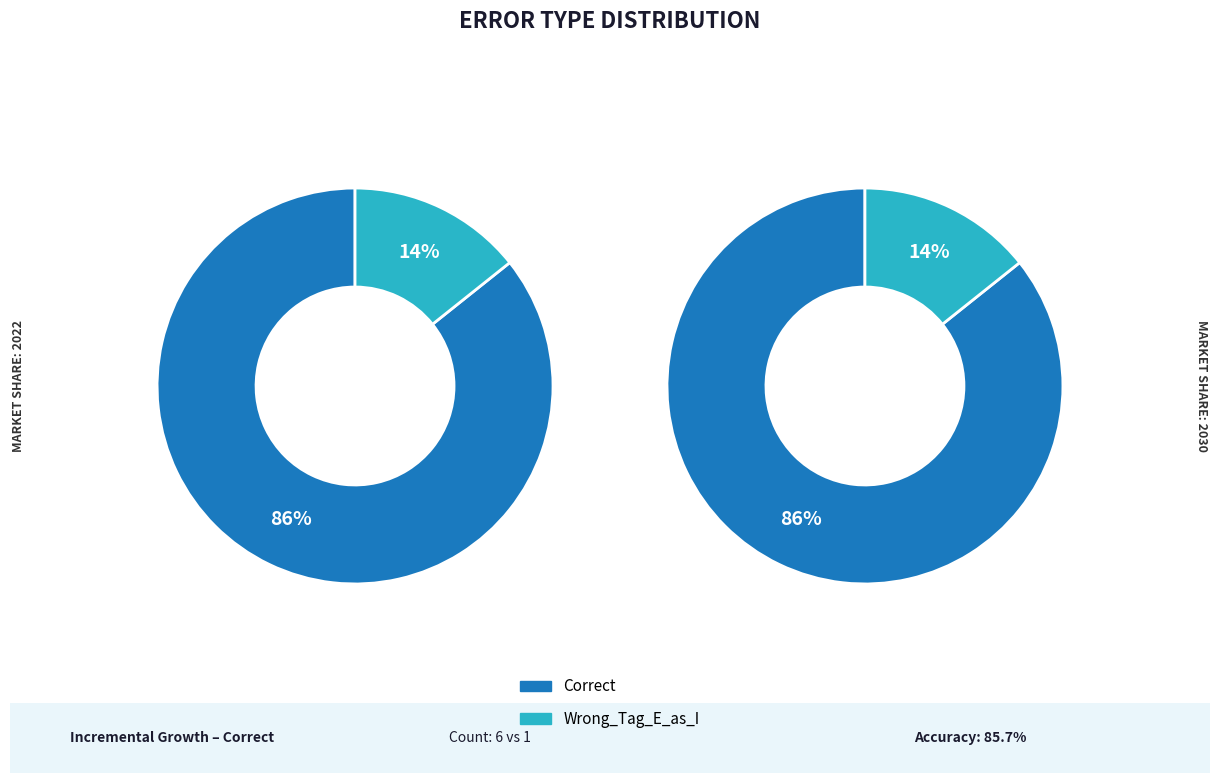

Which category has the smallest portion of the pie?

Wrong_Tag_E_as_I